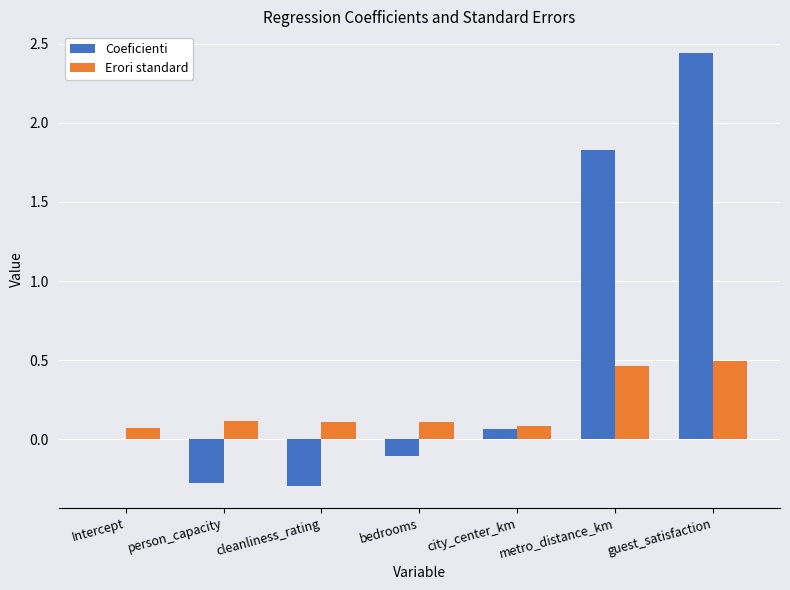

At which label is Coeficienti closest to 1?

metro_distance_km